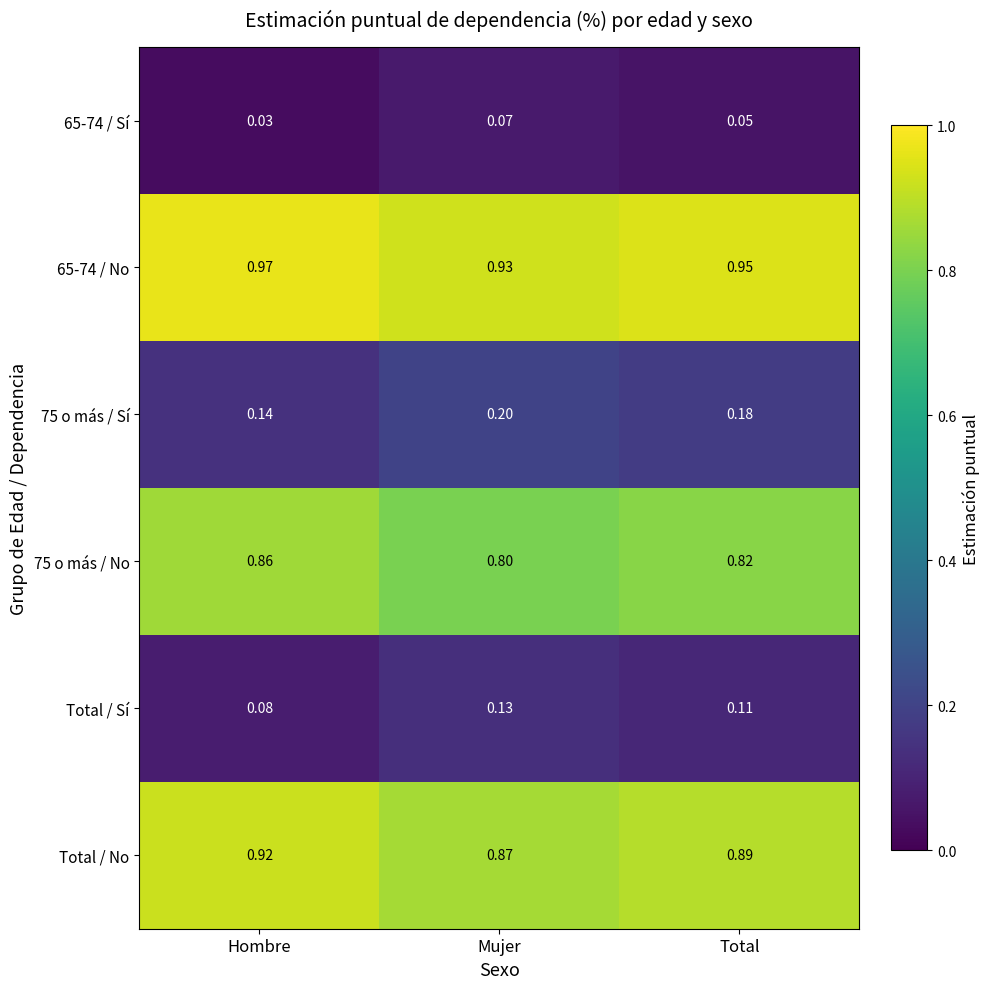

List the labels in order of 65-74 / No value, smallest first.

Mujer, Total, Hombre